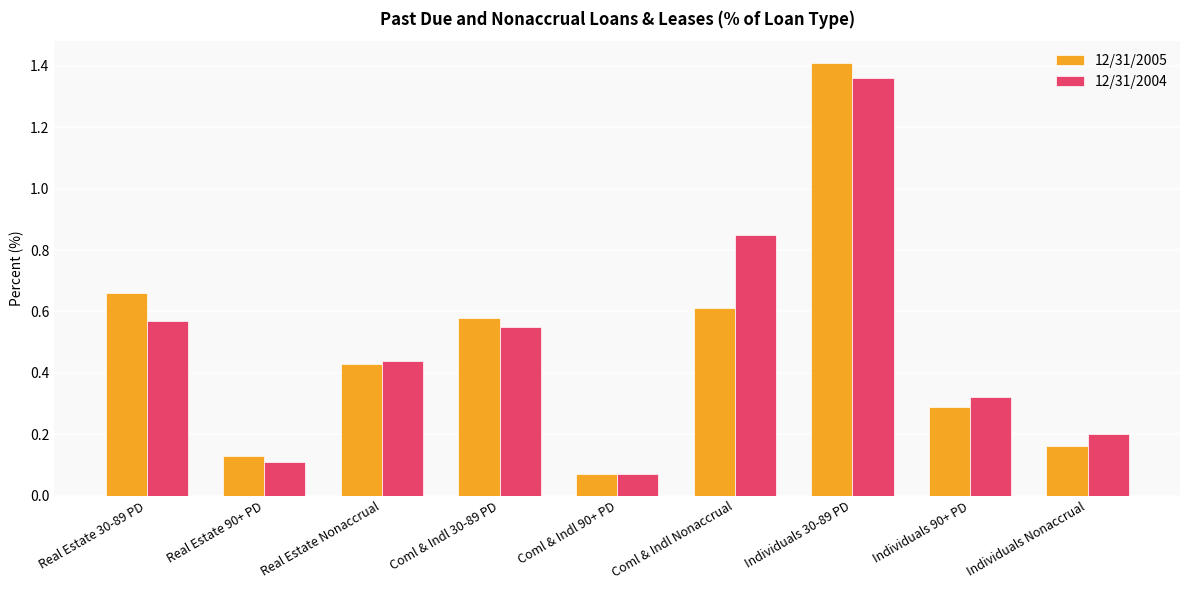

What is the sum of all 12/31/2004 values?

4.5